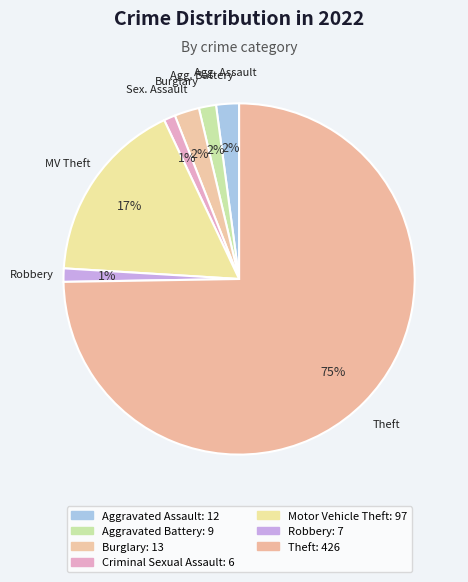

How many segments does this pie chart have?

7